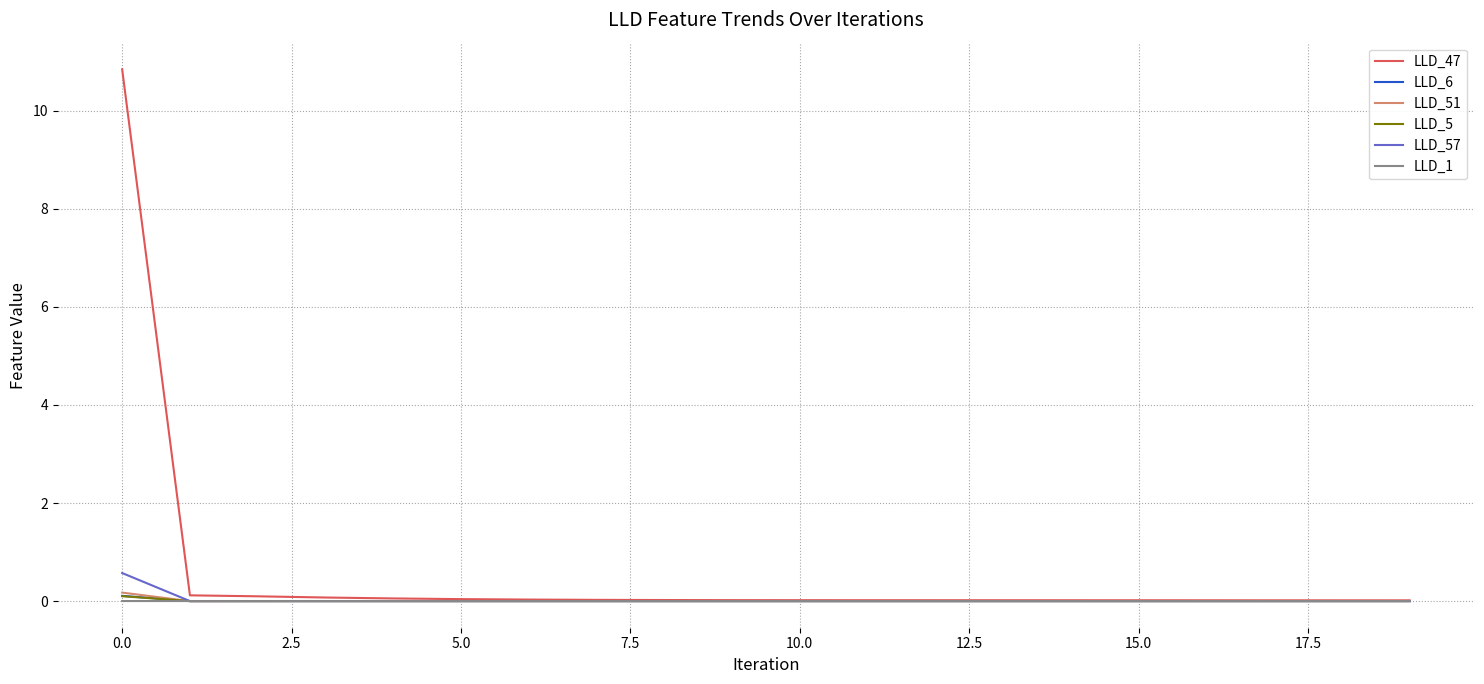

Which series has the widest spread of values?

LLD_47